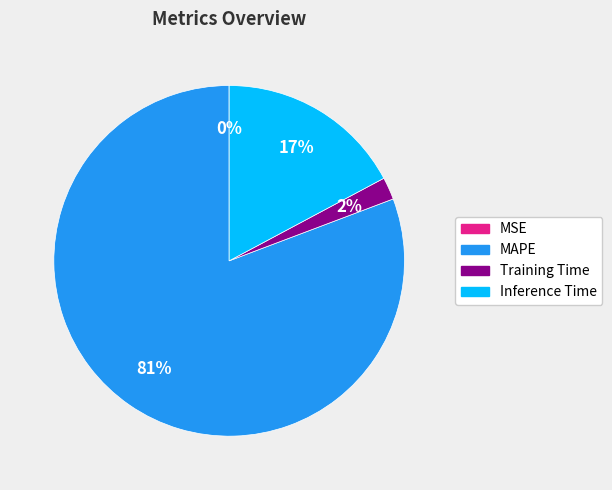

To the nearest percent, what is the average slice percentage?

25%